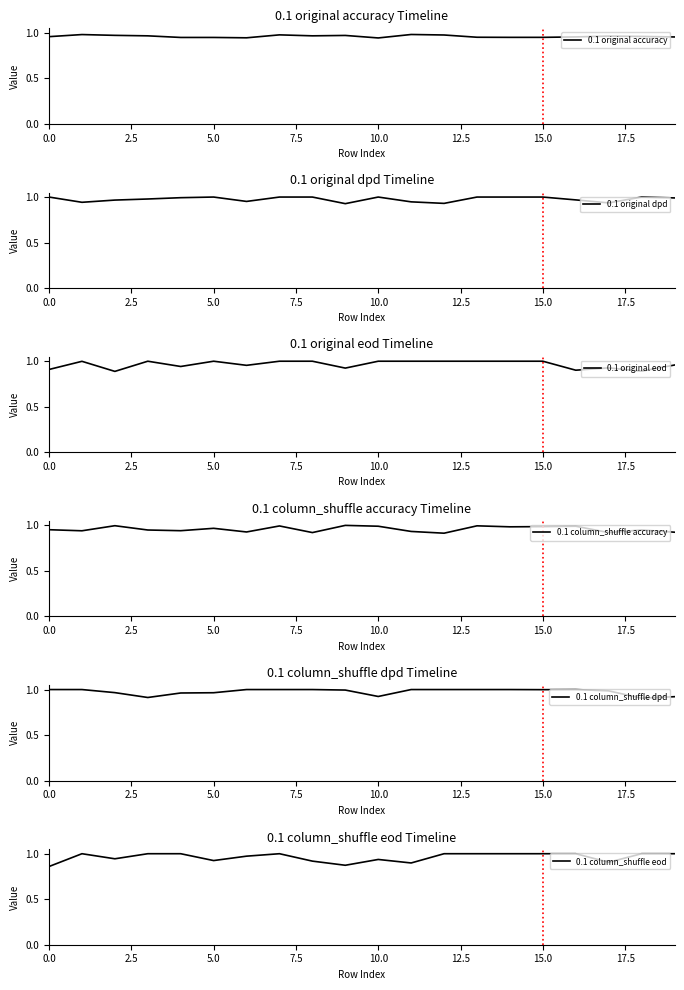

How many distinct data groups are displayed?

6